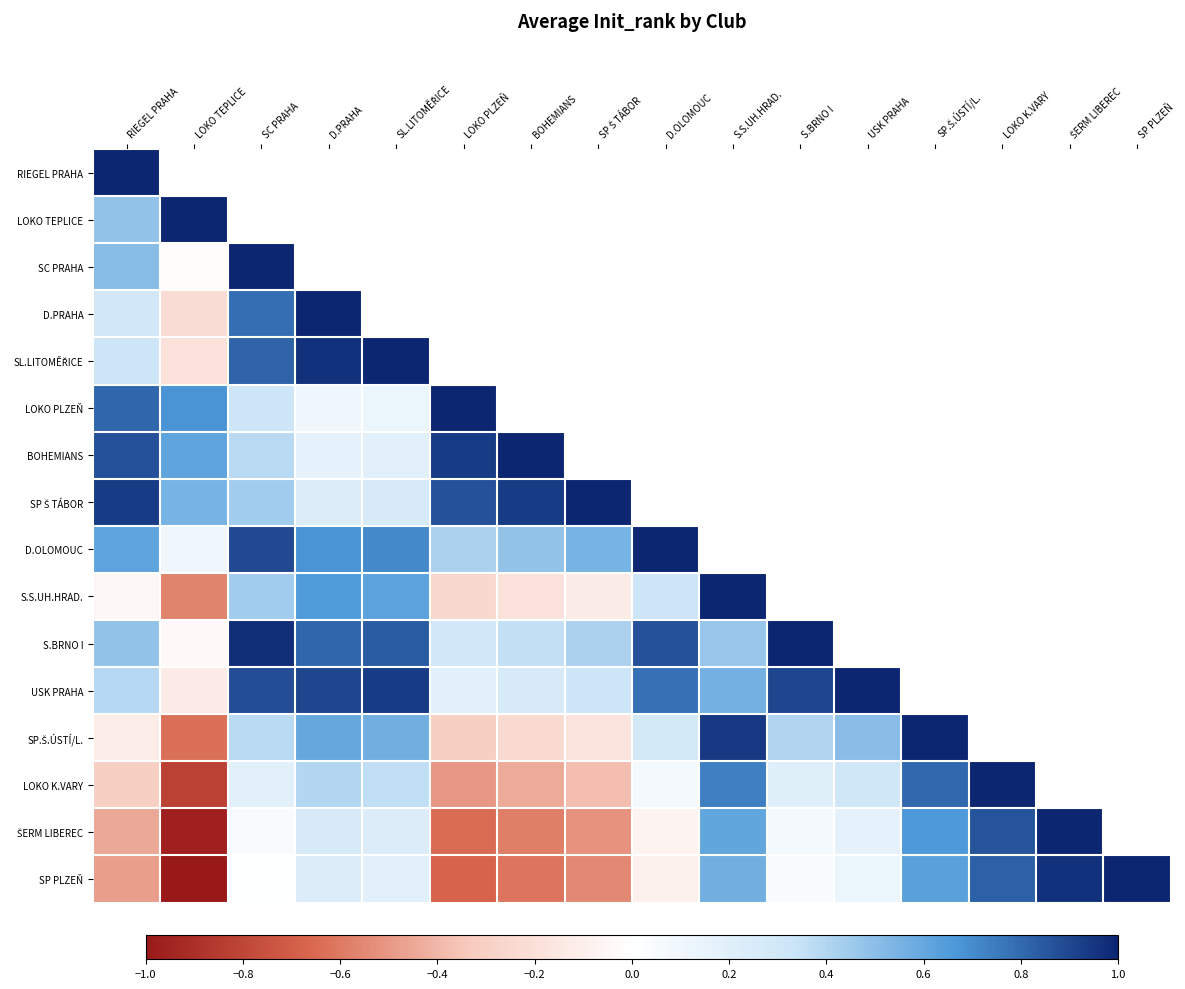

What is the approximate value of BOHEMIANS at BOHEMIANS?

1.0